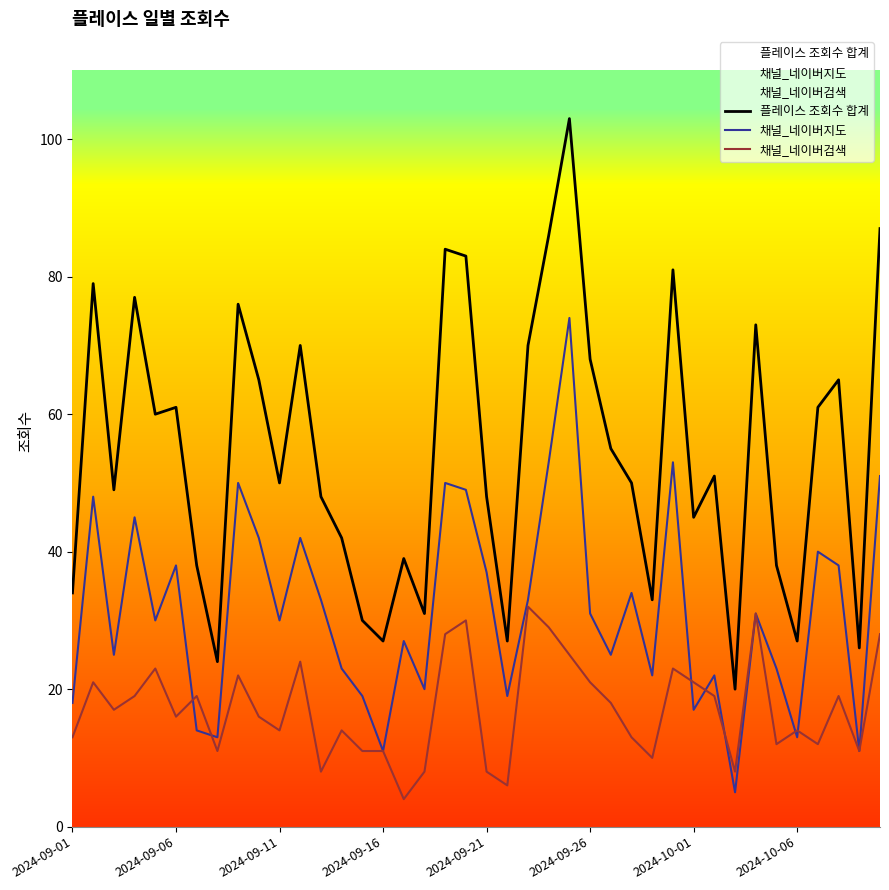

What is the spread (max minus min) of values at 2024-10-01?

28